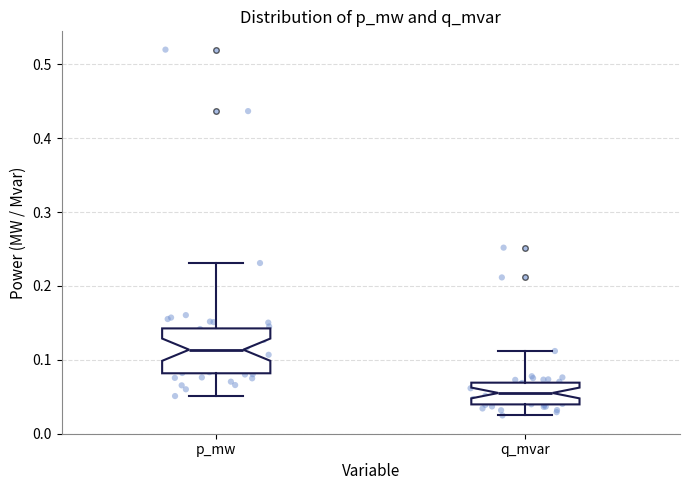

Which box has the lowest median line?

q_mvar